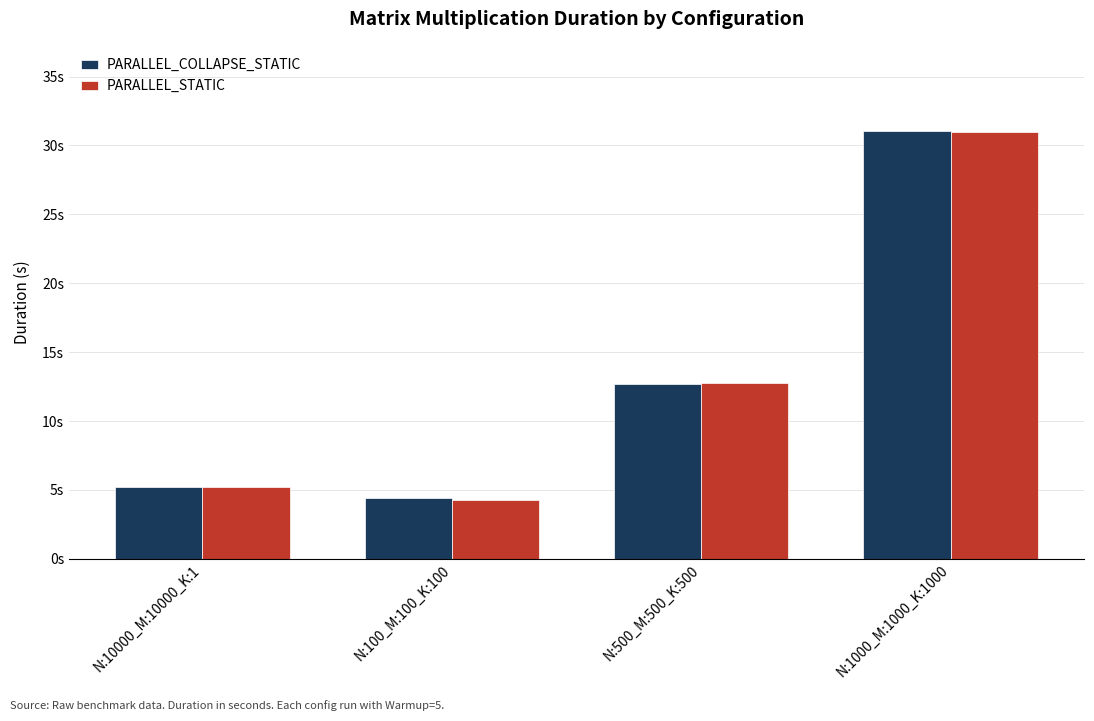

Which series changed the most between N:10000_M:10000_K:1 and N:500_M:500_K:500?

PARALLEL_STATIC